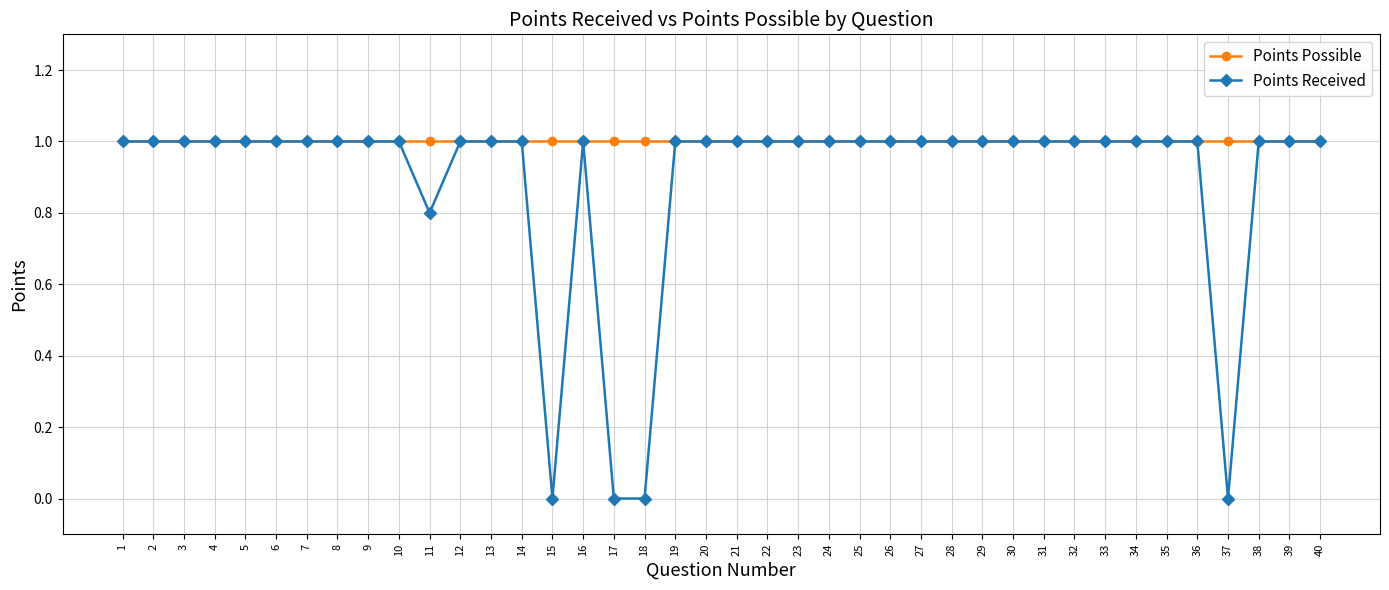

The value of Points Possible at 26 is 1.0. True or false?

True